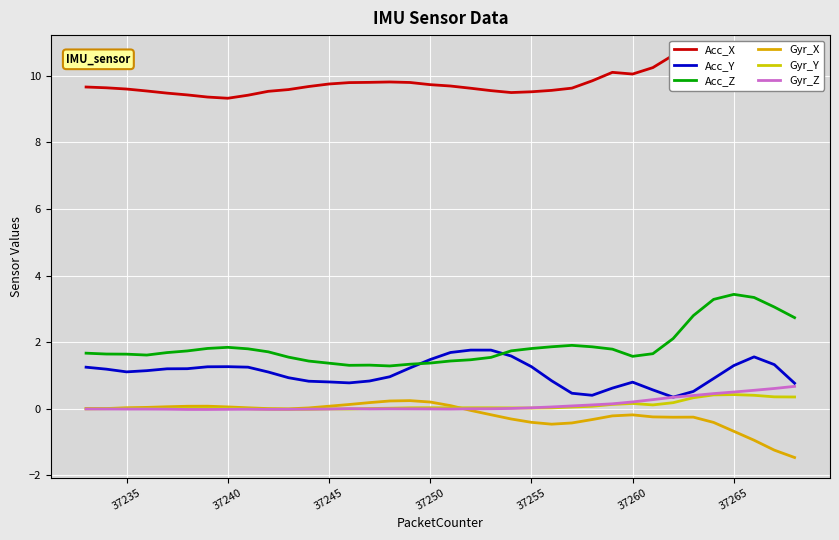

What are all the series names shown in the legend?

Acc_X, Acc_Y, Acc_Z, Gyr_X, Gyr_Y, Gyr_Z